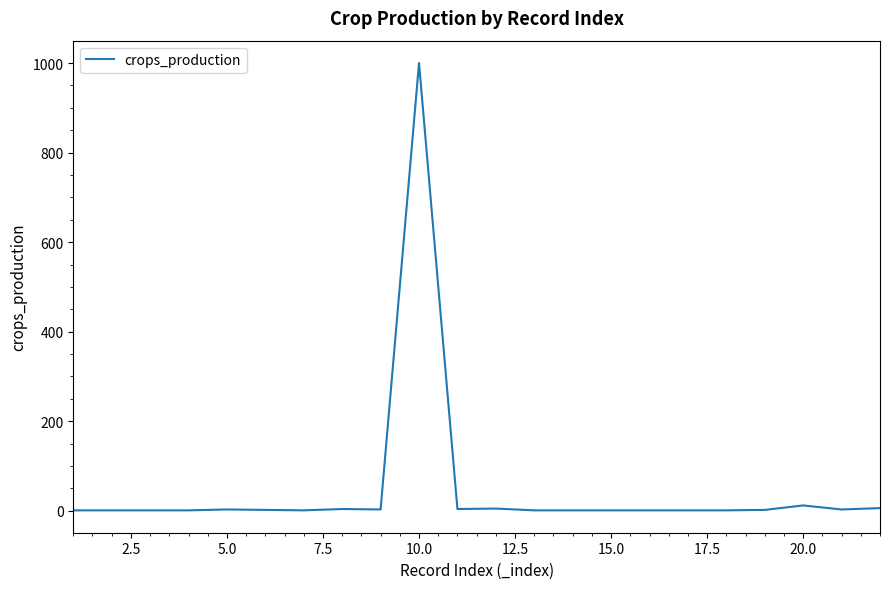

What is the maximum value shown in the chart?

1000